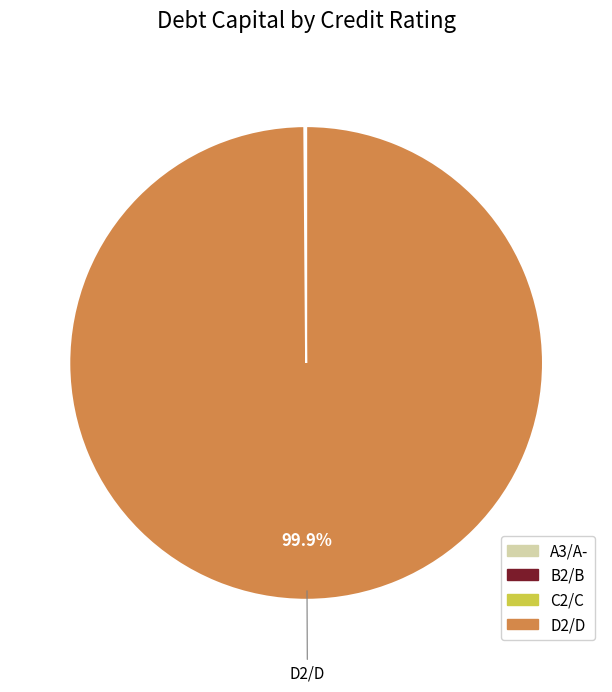

Is there any slice that represents more than half of the pie?

Yes